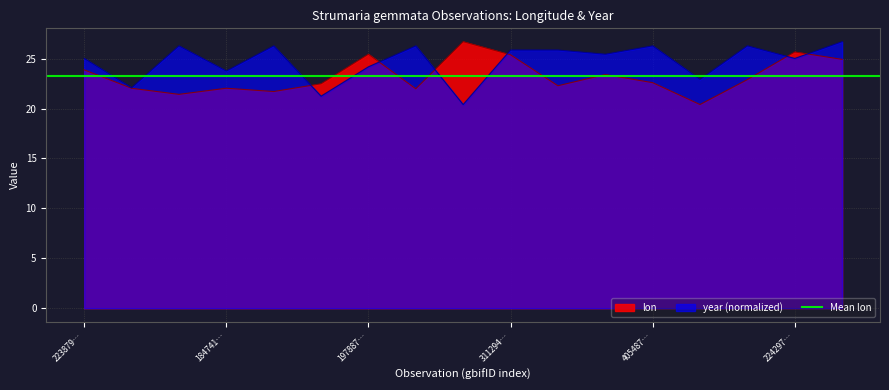

Which series has the widest spread of values?

lon